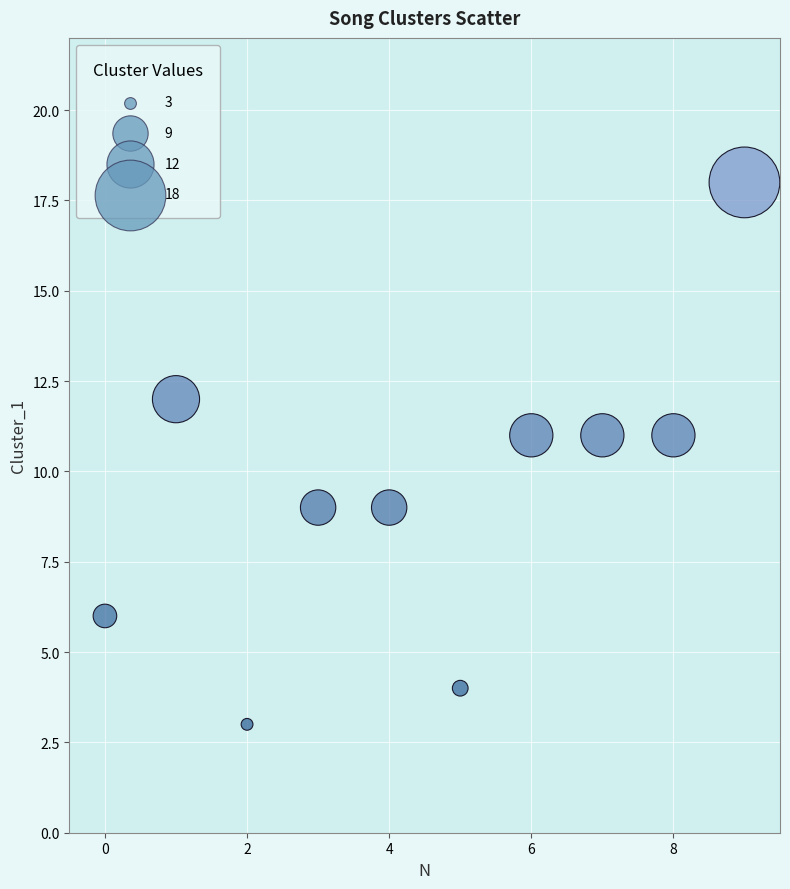

What is the range of Y values (max minus min)?

15